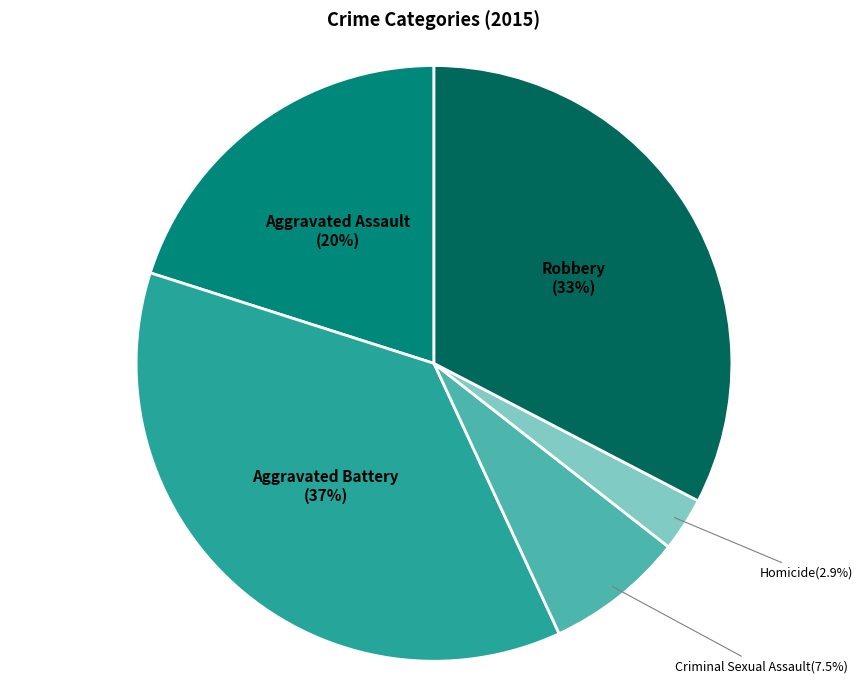

Is there a majority slice in this chart?

No